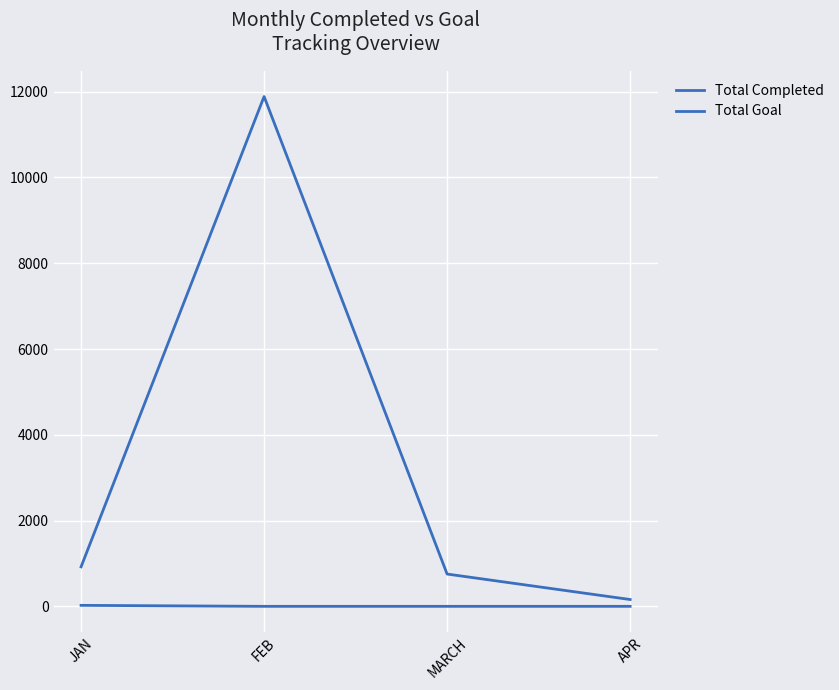

True or false: Total Goal and Total Completed cross at least once.

False